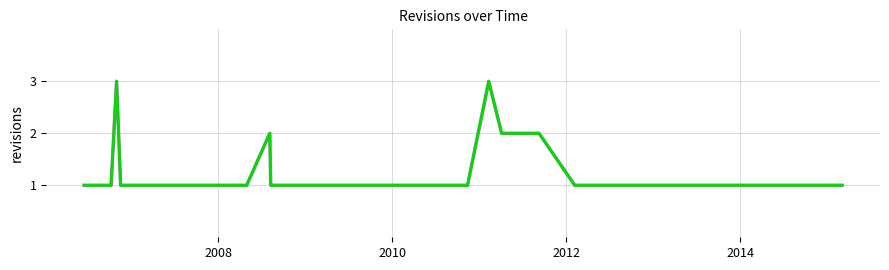

Count the values in the range 1 to 2.

28